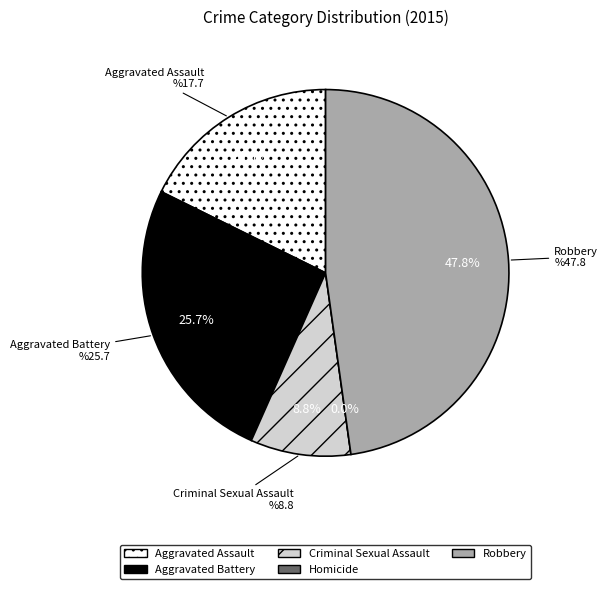

True or false: Robbery accounts for 33% of the total.

False